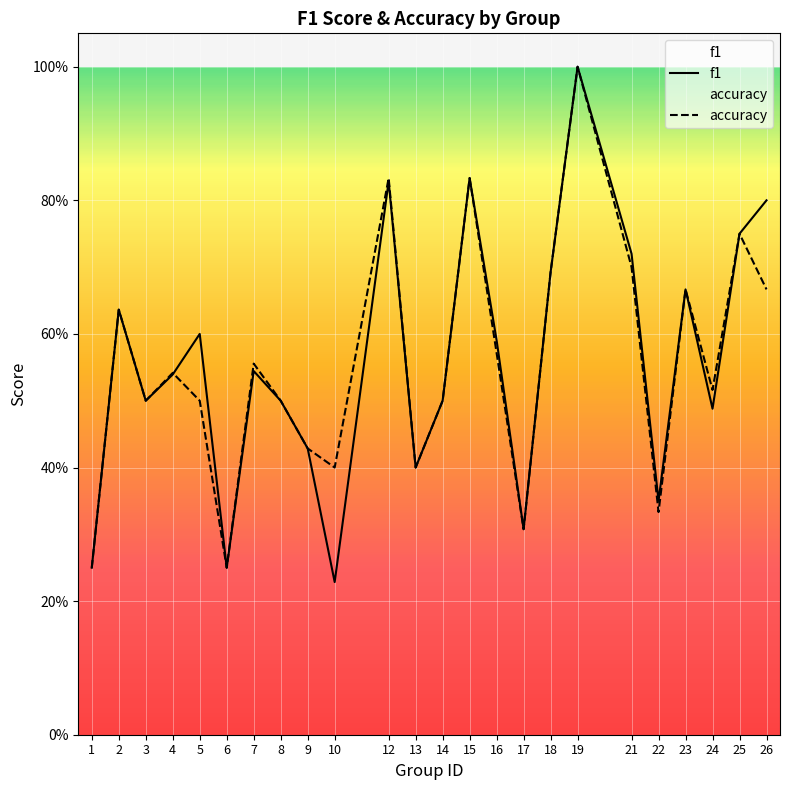

In f1, how many points are higher than both neighbors (excluding endpoints)?

7